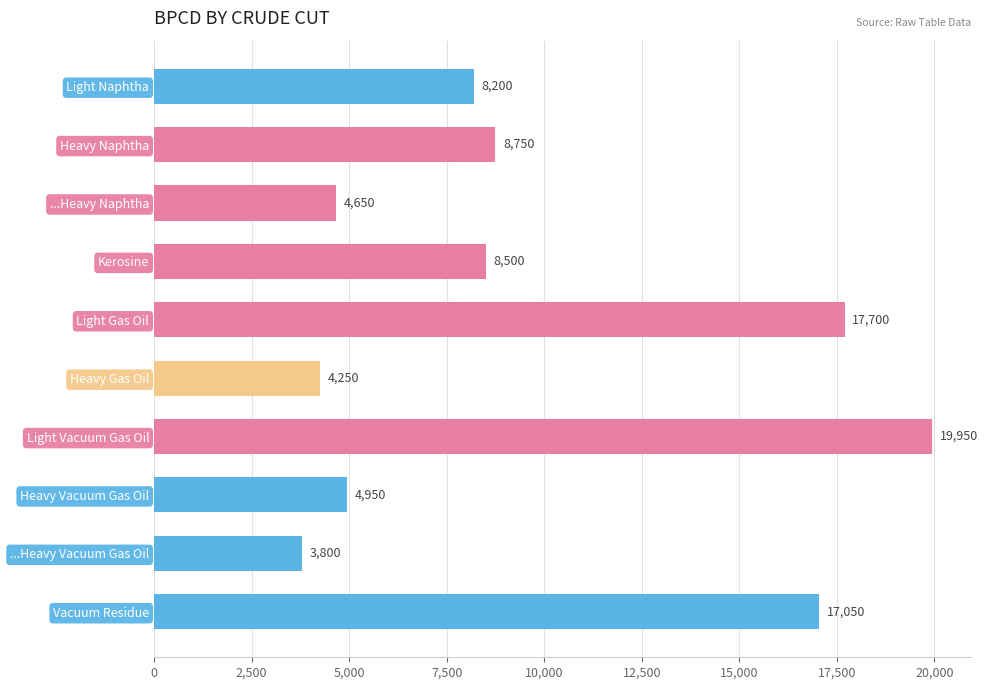

What is the label of the 3rd bar from the bottom?

Heavy Vacuum Gas Oil